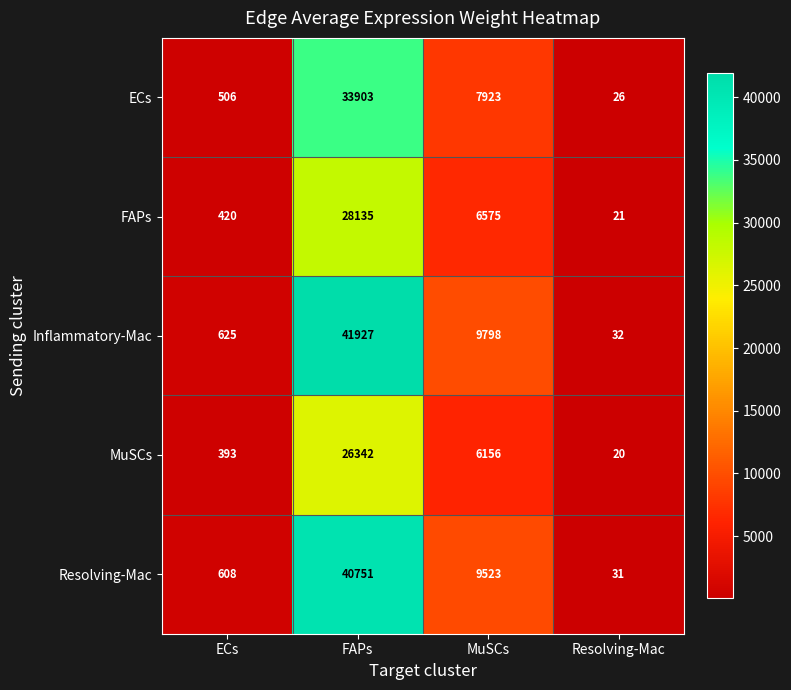

Which category has the lowest value across all series?

Resolving-Mac